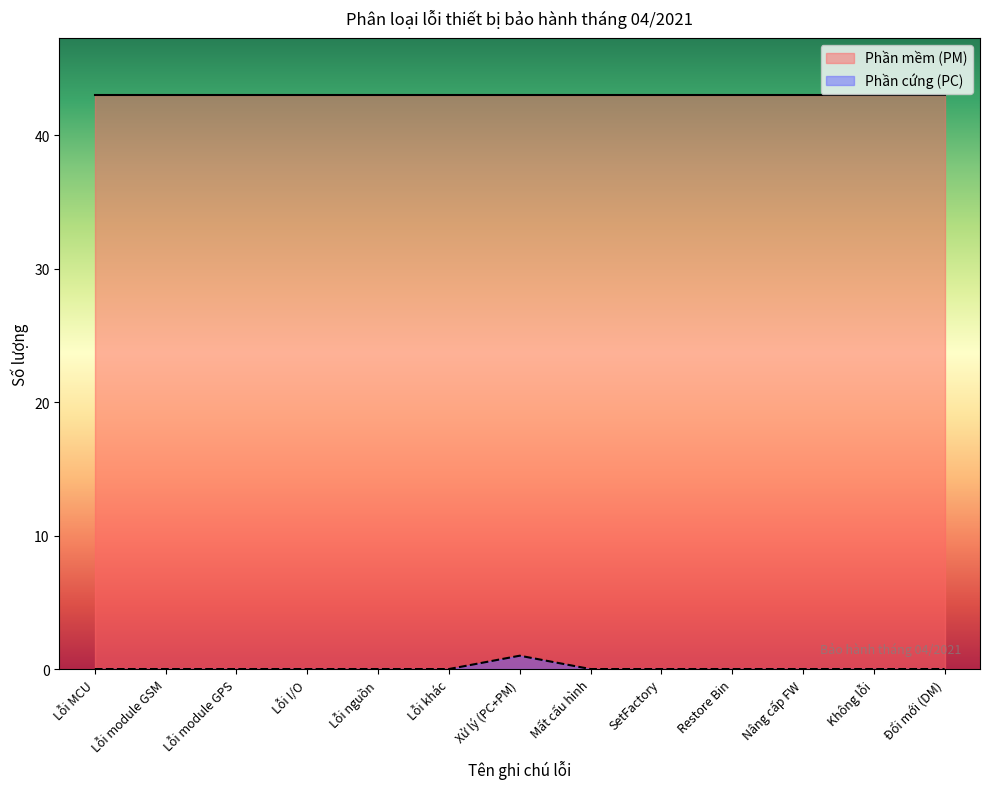

Where is the data nearest to the value 0?

Lỗi MCU